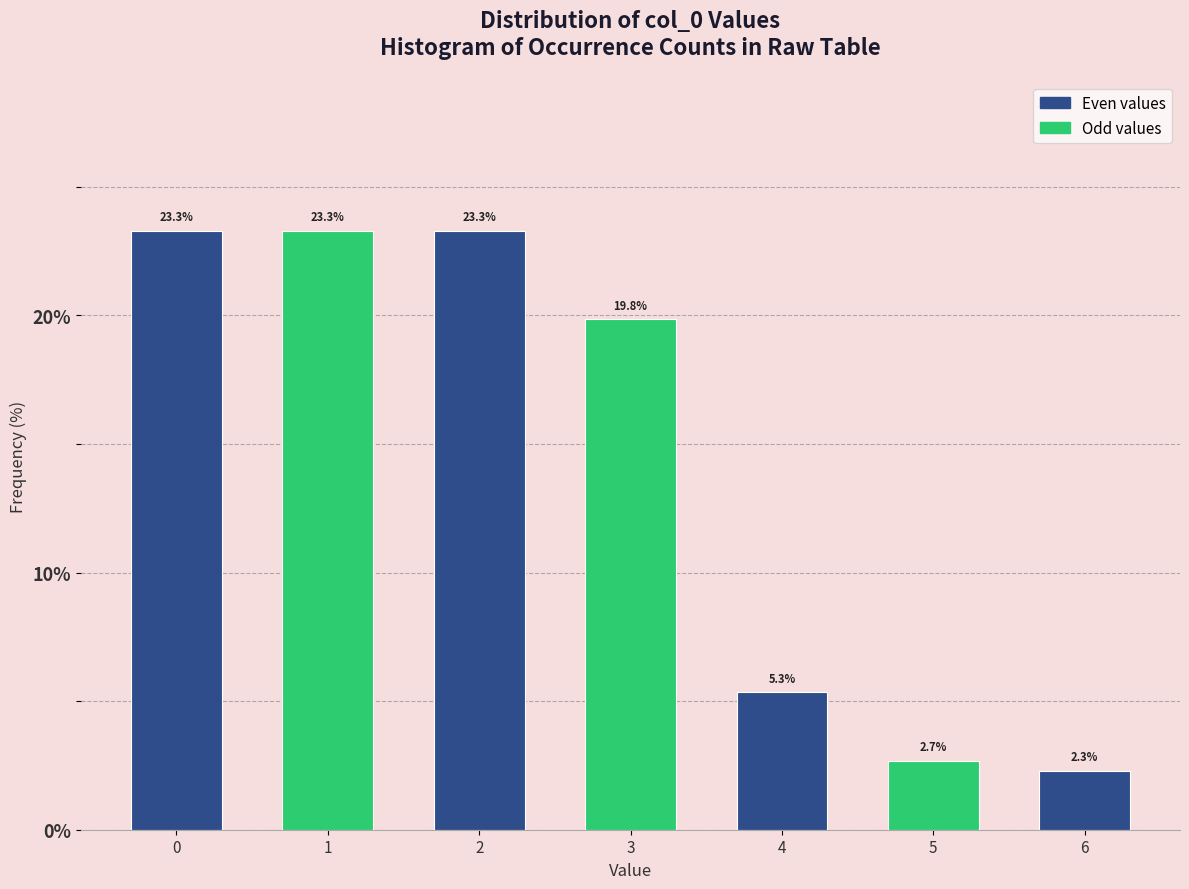

Reading right to left, transcribe all the data shown in this chart.

2.3	2.7	5.3	19.8	23.3	23.3	23.3